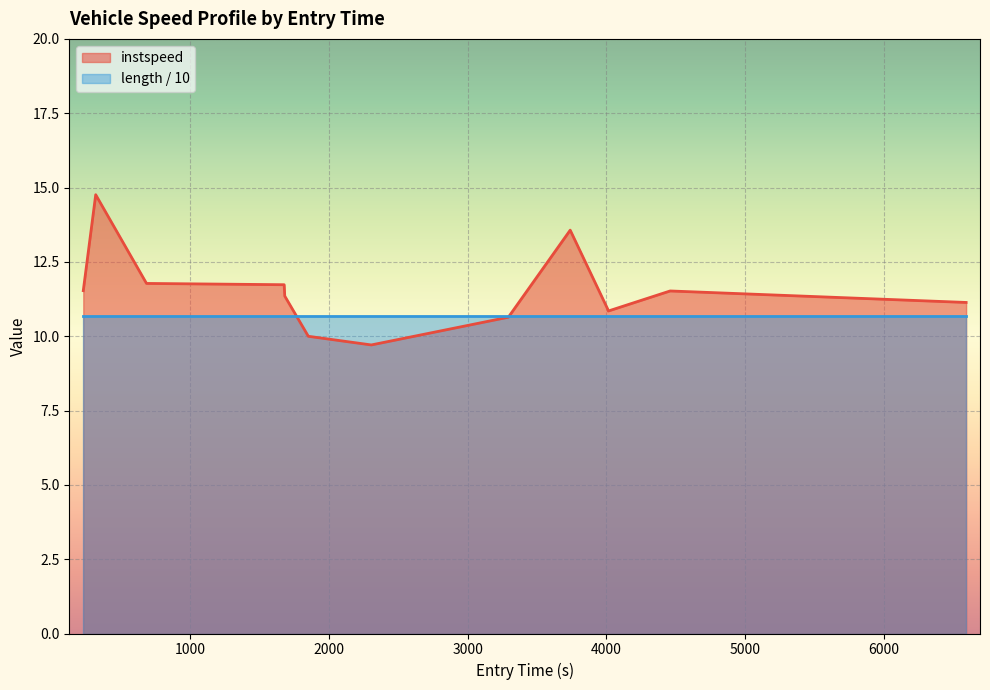

How many categories are shown in the chart?

13